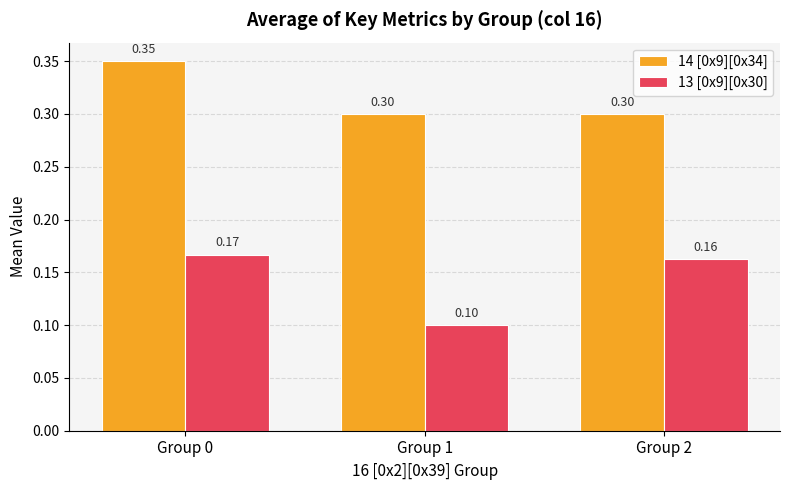

Which series changed the most between Group 1 and Group 2?

13 [0x9][0x30]